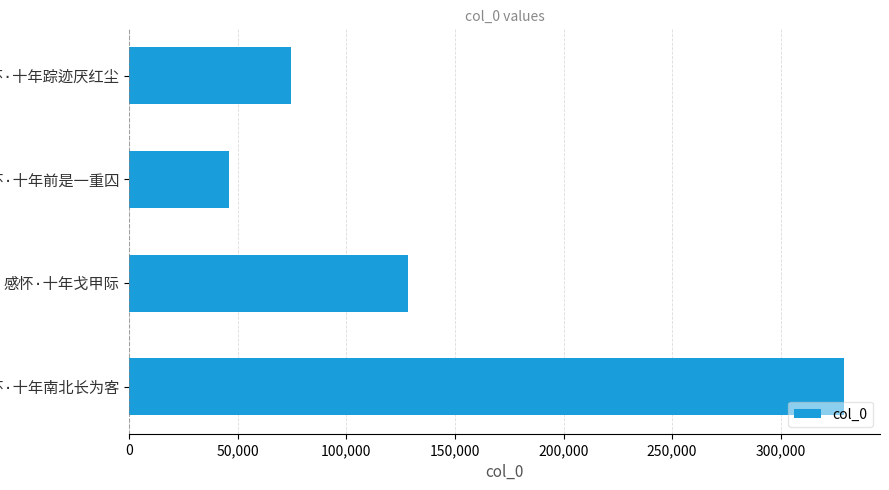

What is the minimum value shown in the chart?

45726